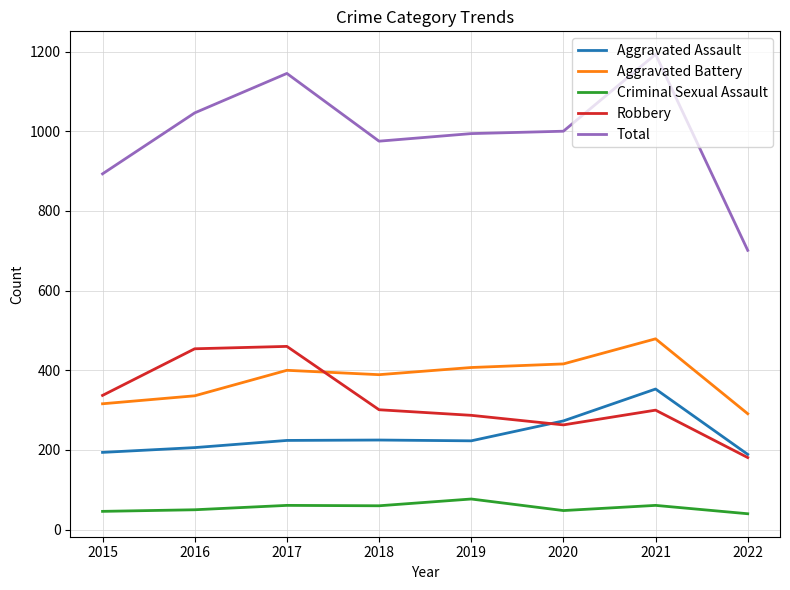

True or false: Aggravated Assault and Aggravated Battery cross at least once.

False